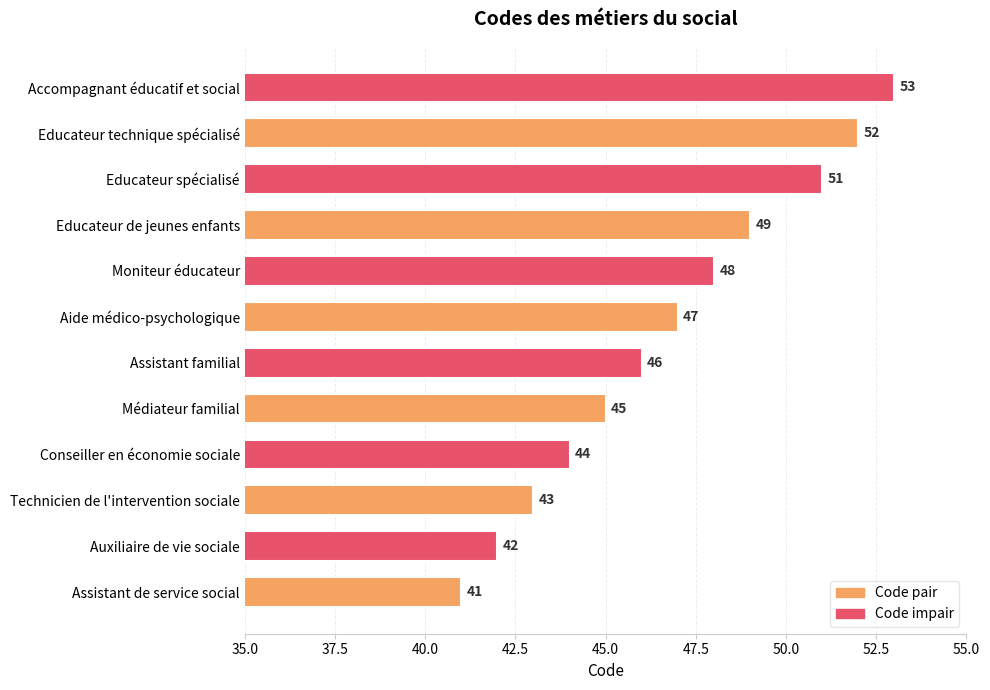

What is the ratio of the value at Médiateur familial to the value at Technicien de l'intervention sociale?

1.0